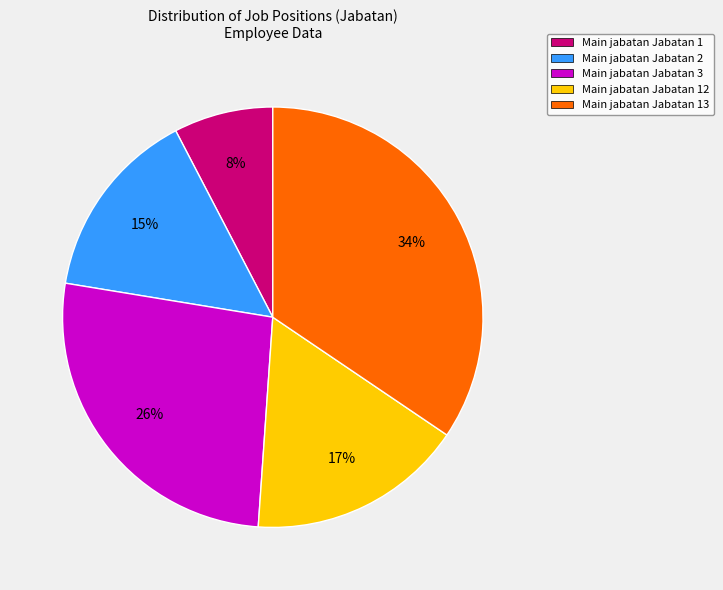

Which has a higher value, Main jabatan Jabatan 2 or Main jabatan Jabatan 12?

Main jabatan Jabatan 12